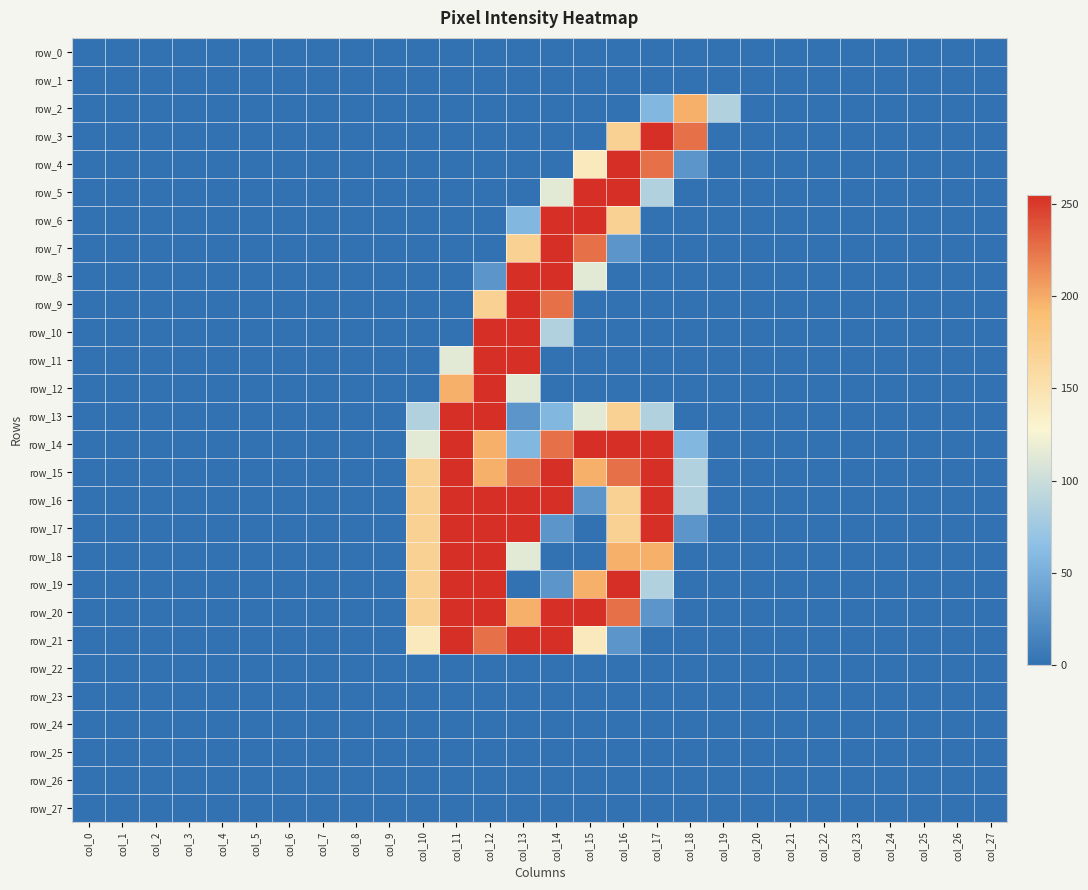

What is the spread (max minus min) of values at col_18?

226